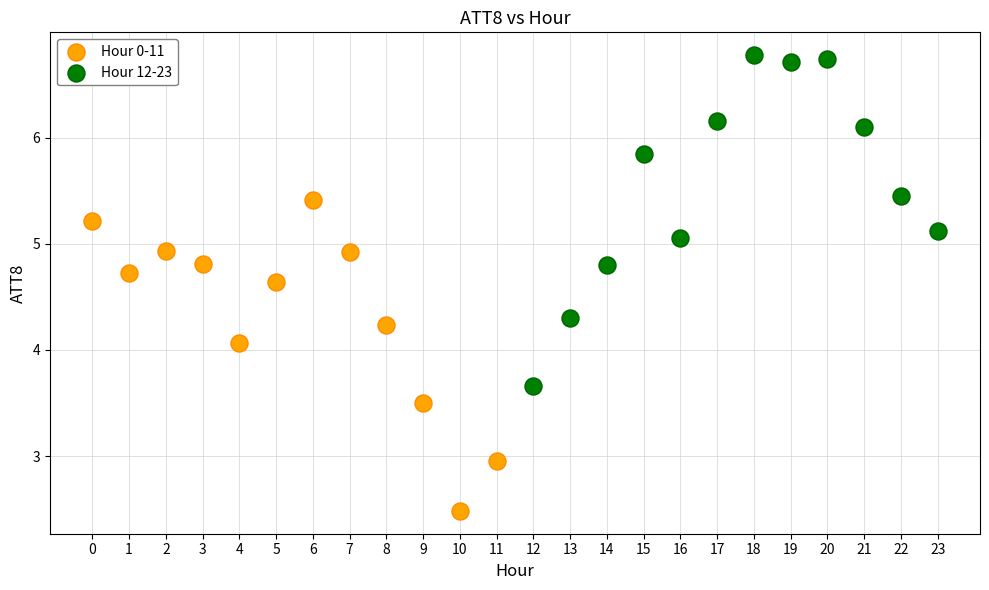

Which series contains the highest Y value?

Hour 12-23